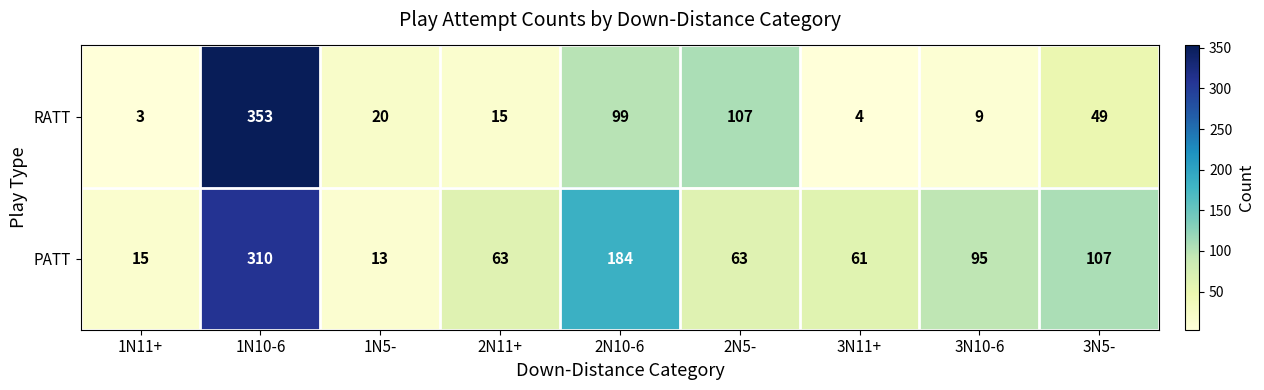

Is it true that PATT equals 107 at 3N5-?

True